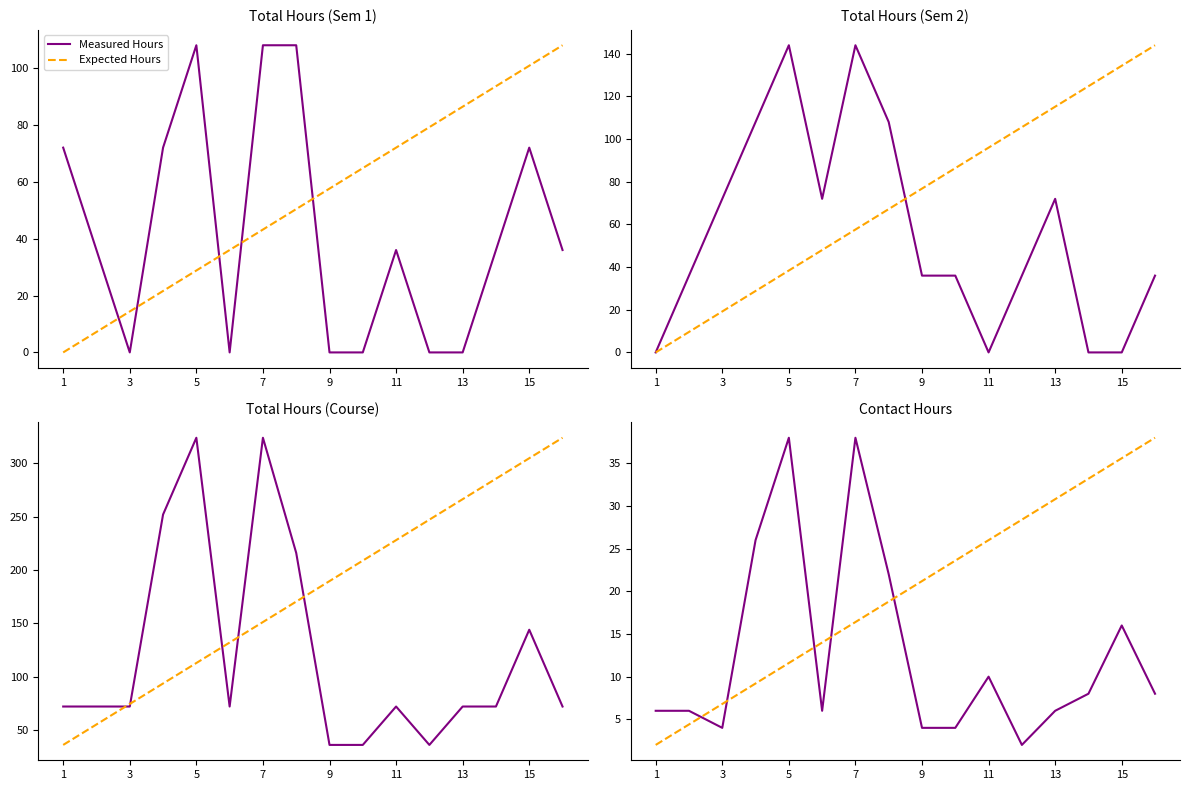

True or false: Expected Hours has more than 0 points higher than both neighbors.

False